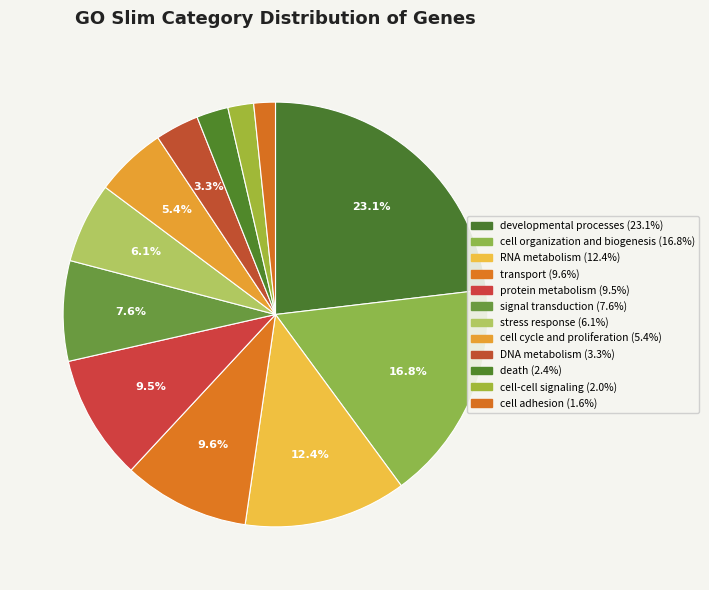

Does protein metabolism account for over 50% of the chart?

No